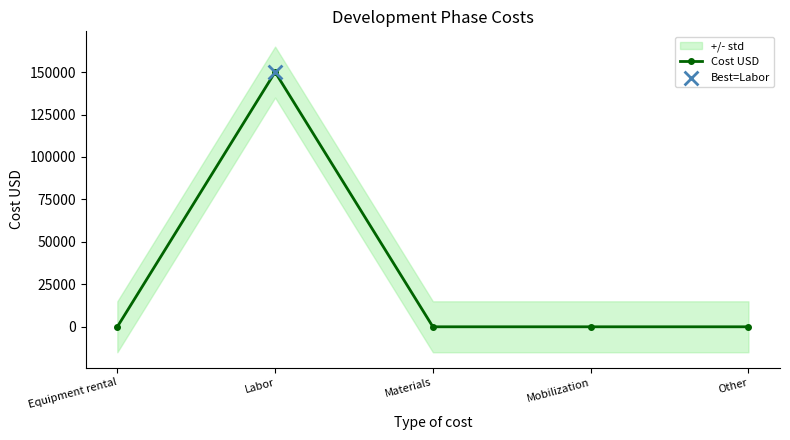

What is the change in value from Labor to Other?

-150000